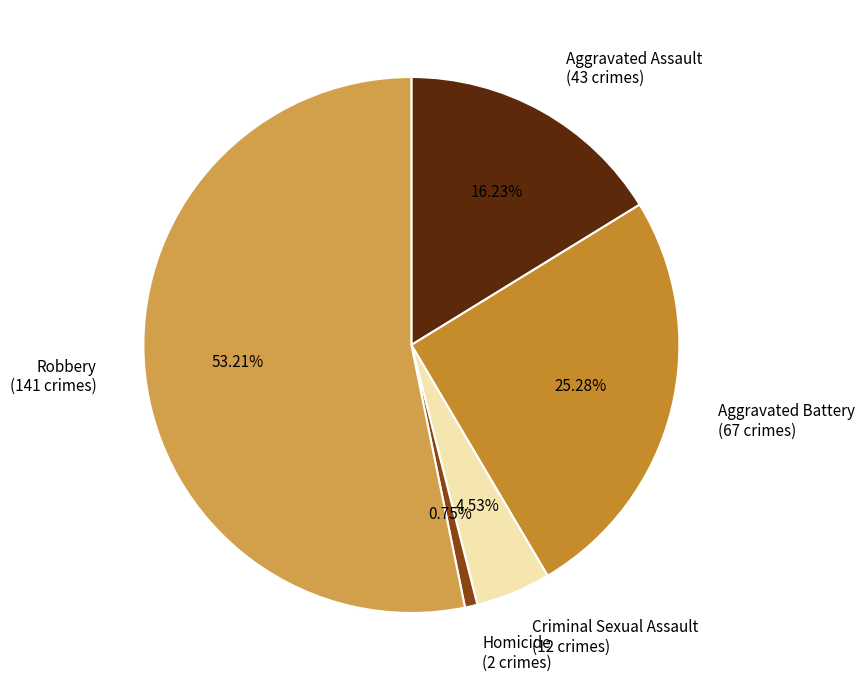

Which has a higher value, Robbery or Aggravated Assault?

Robbery